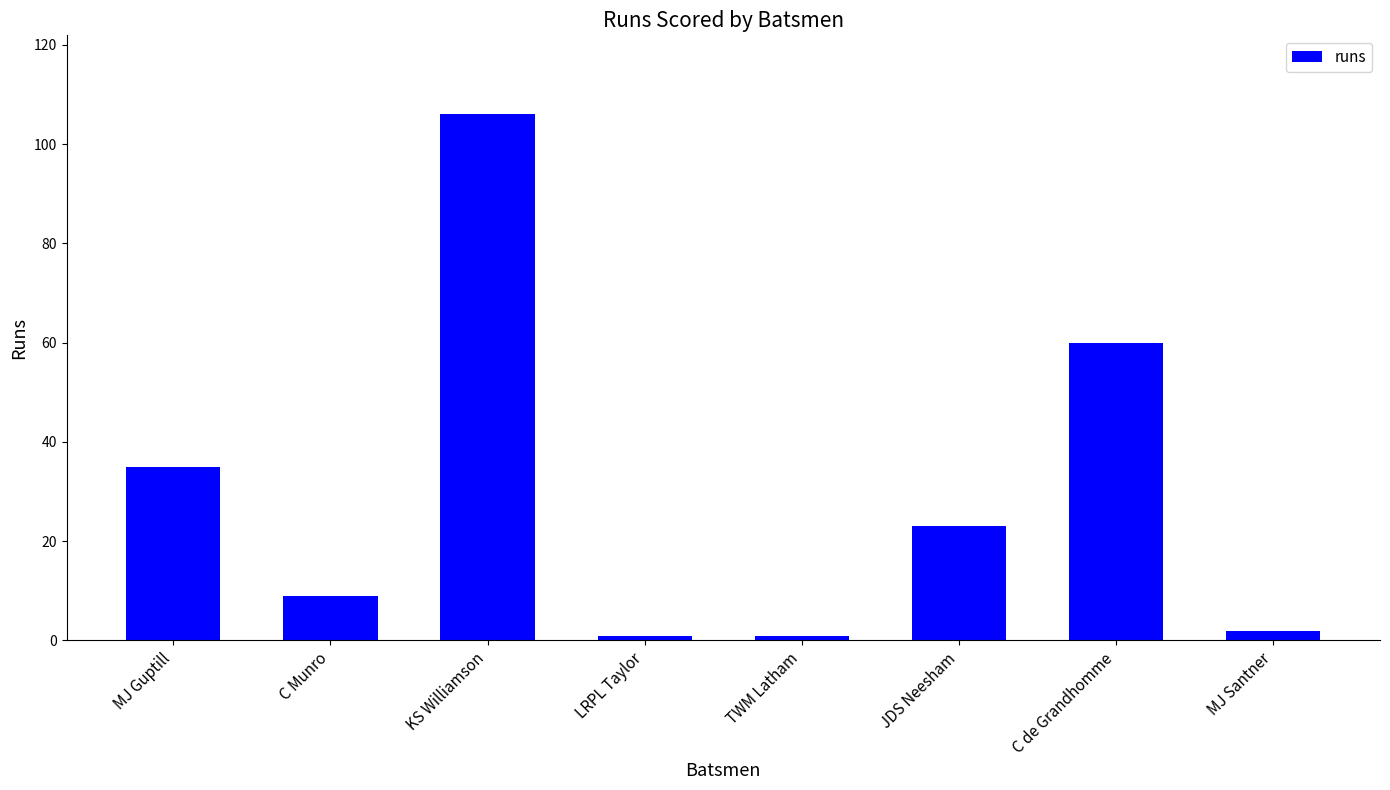

How many data points are less than 23?

4